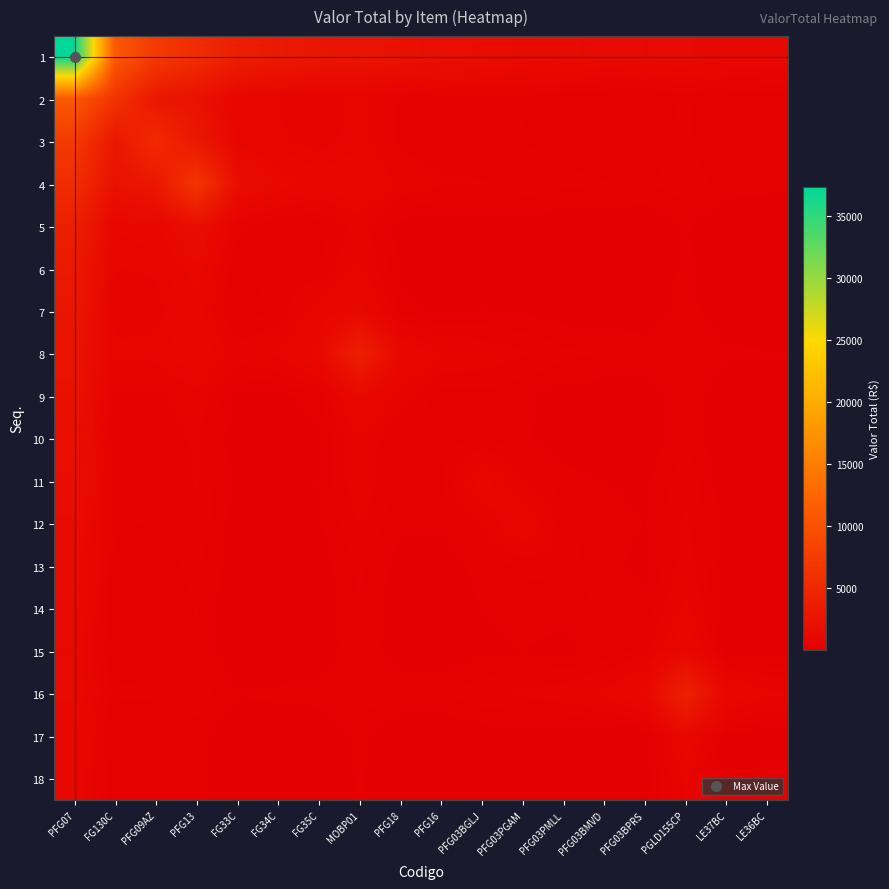

Which series has the largest total across all categories?

1